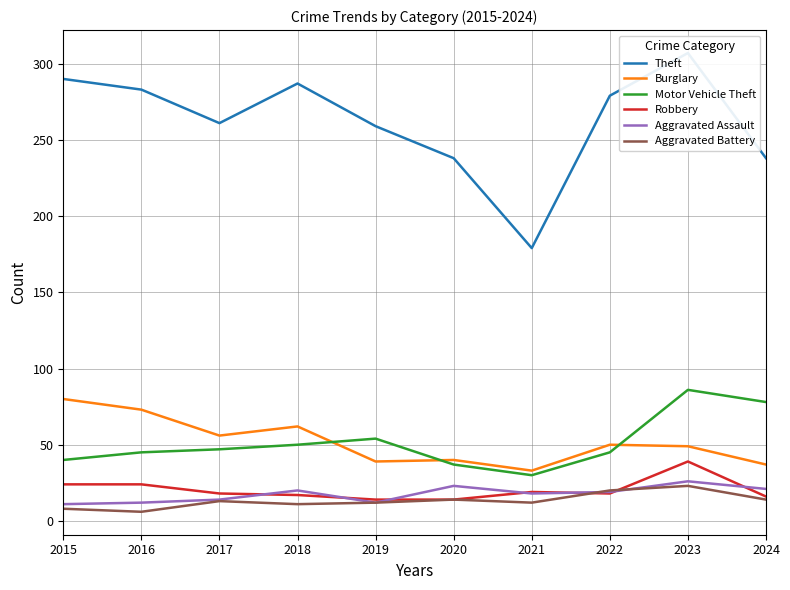

Does the chart display data point markers on the line(s)?

No